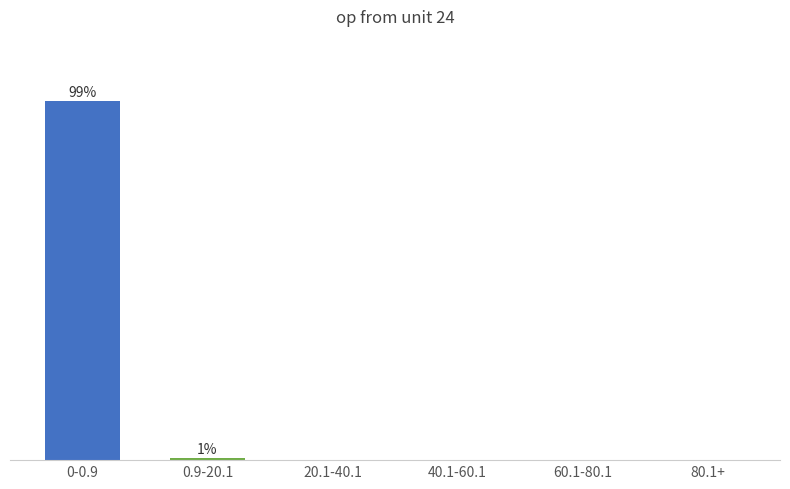

Which category has the lowest value across all series?

80.1+